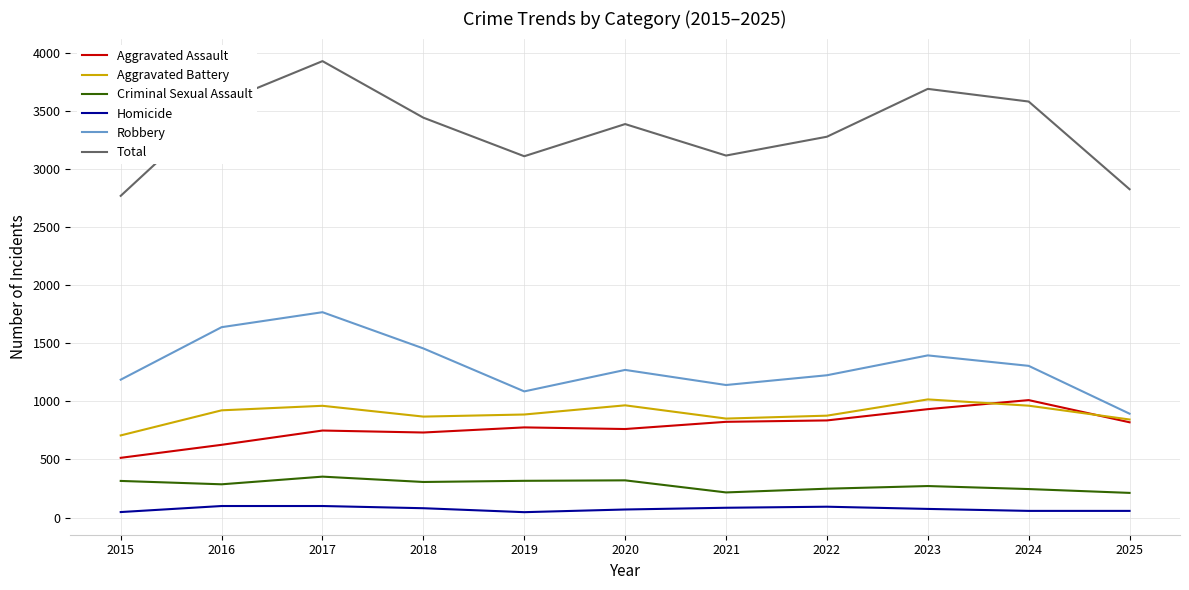

Where is Total nearest to the value 3350?

2020